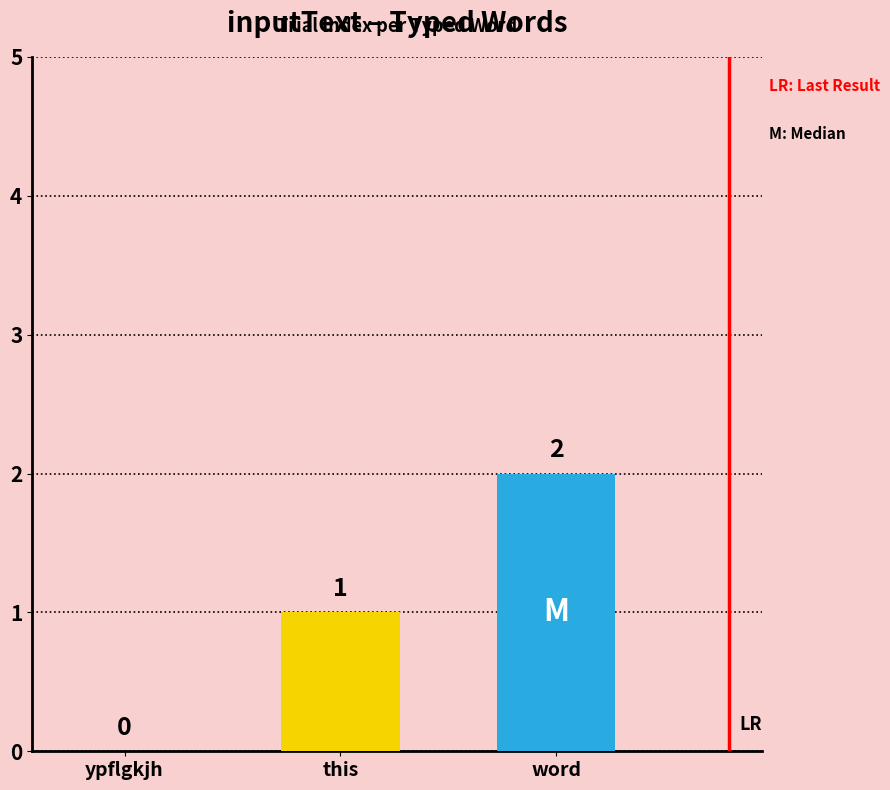

How many data points does each series have?

3